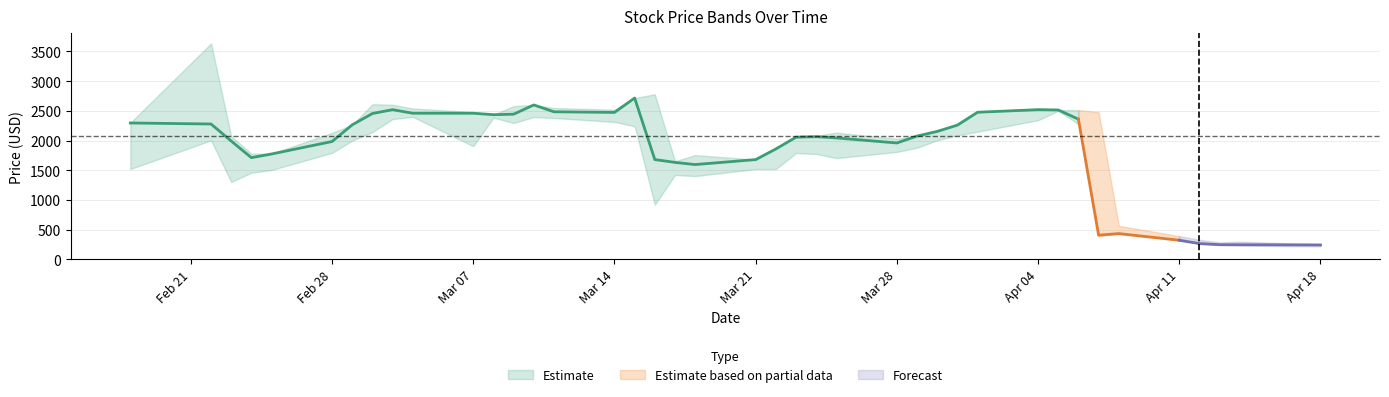

Reading right to left, transcribe all the data shown in this chart.

High: 251.3	299.2	286.0	329.0	391.6	565.6	2480.0	2512.8	2515.2	2540.0	2476.8	2262.0	2174.0	2079.6	2030.0	2133.6	2079.6	2080.0	1858.8	1679.6	1755.2	1652.4	2779.2	2716.0	2520.0	2548.0	2600.0	2580.0	2435.6	2480.0	2540.0	2604.0	2612.0	2264.8	2131.2	1779.6	1780.0	2072.0	3636.0	2300.0
Close: 242.8	246.4	247.2	266.0	322.0	434.0	406.8	2360.0	2515.2	2520.0	2476.8	2260.0	2153.6	2076.0	1959.6	2044.4	2065.2	2056.4	1858.8	1679.6	1596.0	1632.4	1680.0	2716.0	2474.0	2484.4	2600.0	2444.0	2435.6	2460.0	2460.0	2520.0	2455.2	2264.8	1984.0	1774.0	1712.2	1992.0	2278.8	2296.0
Low: 219.2	232.0	240.8	262.0	320.4	426.1	396.0	2277.4	2500.8	2342.8	2149.6	2088.0	2004.0	1880.4	1808.8	1704.4	1774.4	1790.4	1520.0	1520.4	1402.0	1420.0	919.6	2240.0	2313.6	2380.0	2396.0	2296.0	2386.0	1904.4	2400.0	2361.2	2143.2	2000.0	1792.4	1504.5	1459.2	1302.0	2004.0	1520.0